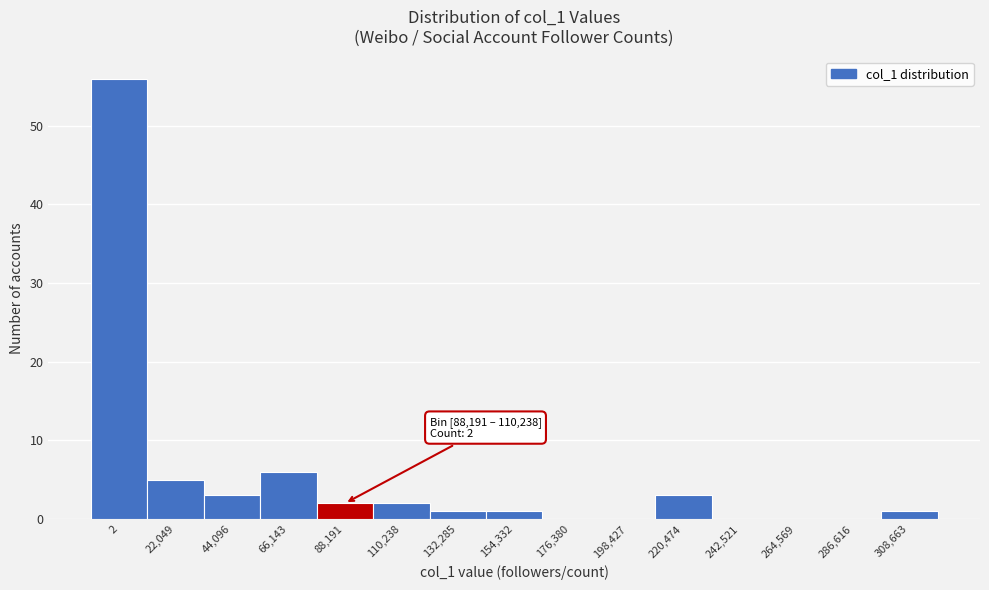

Reading left to right, list all the values displayed in this chart.

2=56	22,049=5	44,096=3	66,143=6	88,191=2	110,238=2	132,285=1	154,332=1	176,380=0	198,427=0	220,474=3	242,521=0	264,569=0	286,616=0	308,663=1